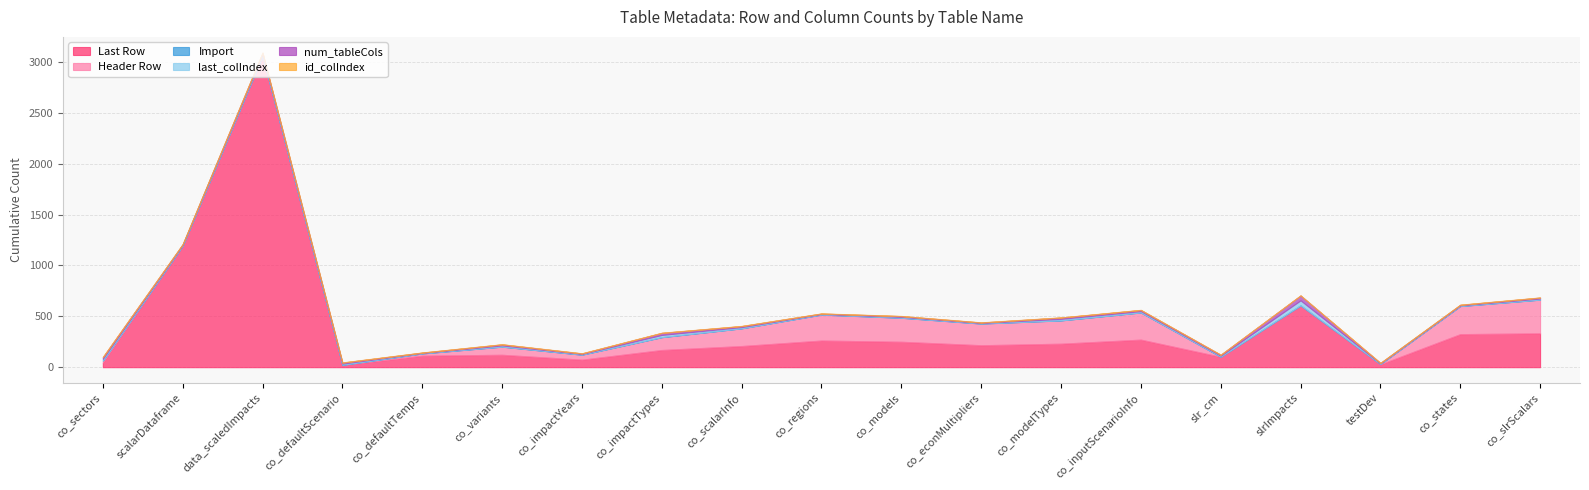

Does the chart have visible grid lines?

Yes